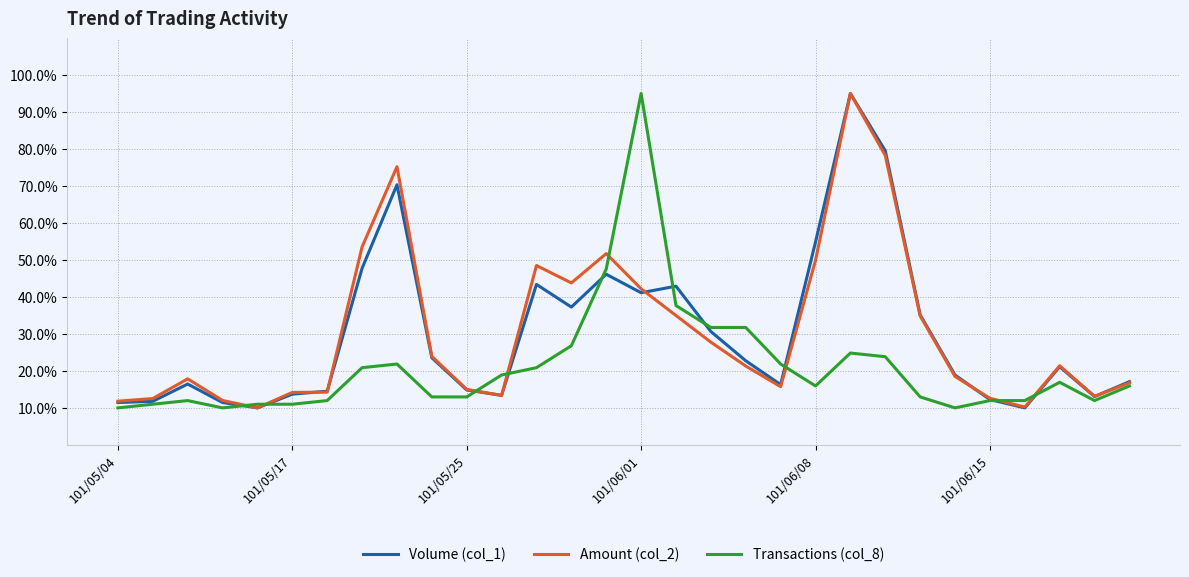

What is the smallest value displayed?

10.0